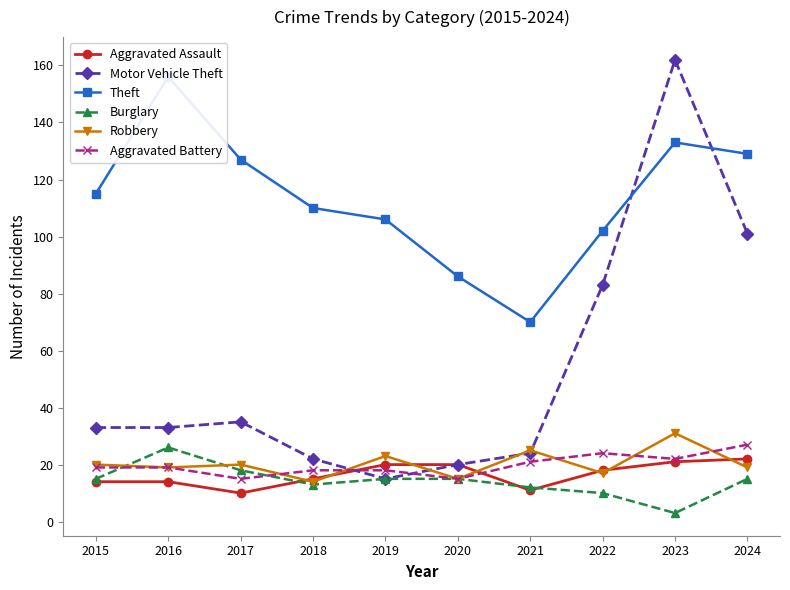

What is the difference between the highest and lowest values at 2016?

142